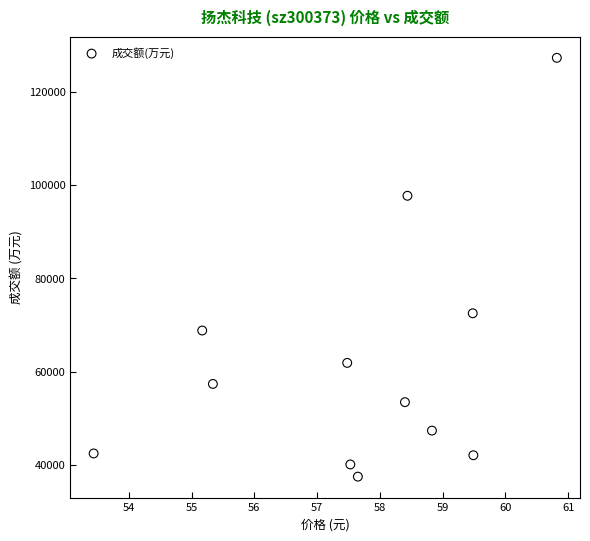

What Y value in the scatter plot is closest to 82389?

72530